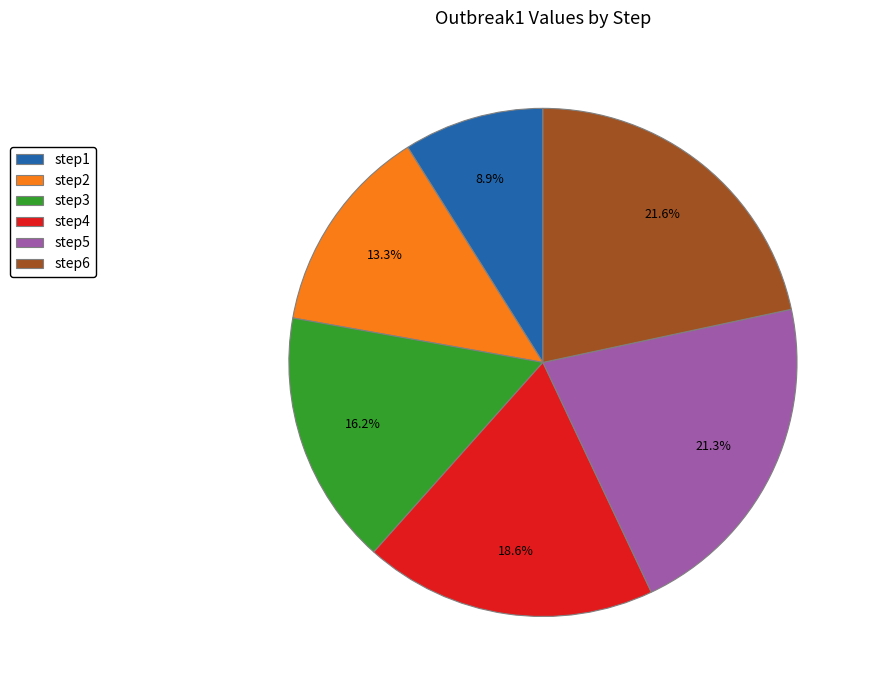

To the nearest percent, what is the combined percentage of step4 and step1?

28%